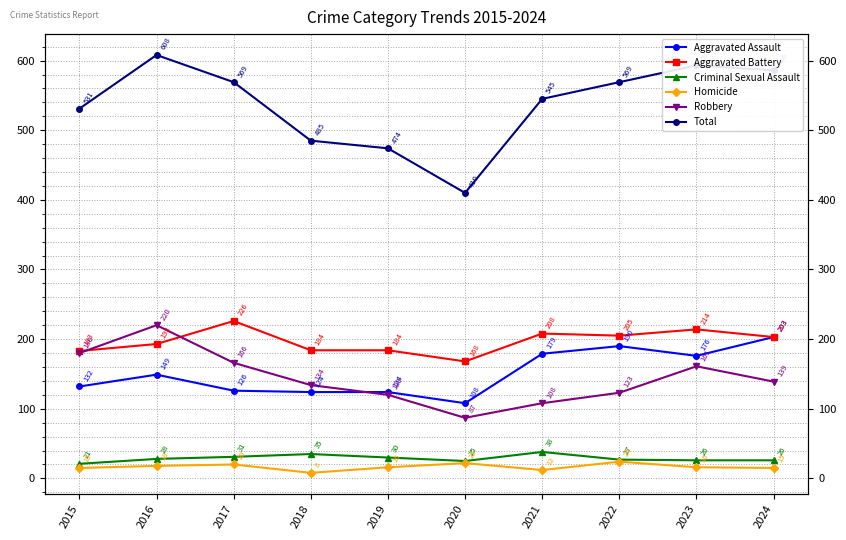

What is the difference between the highest and lowest values at 2024?

571